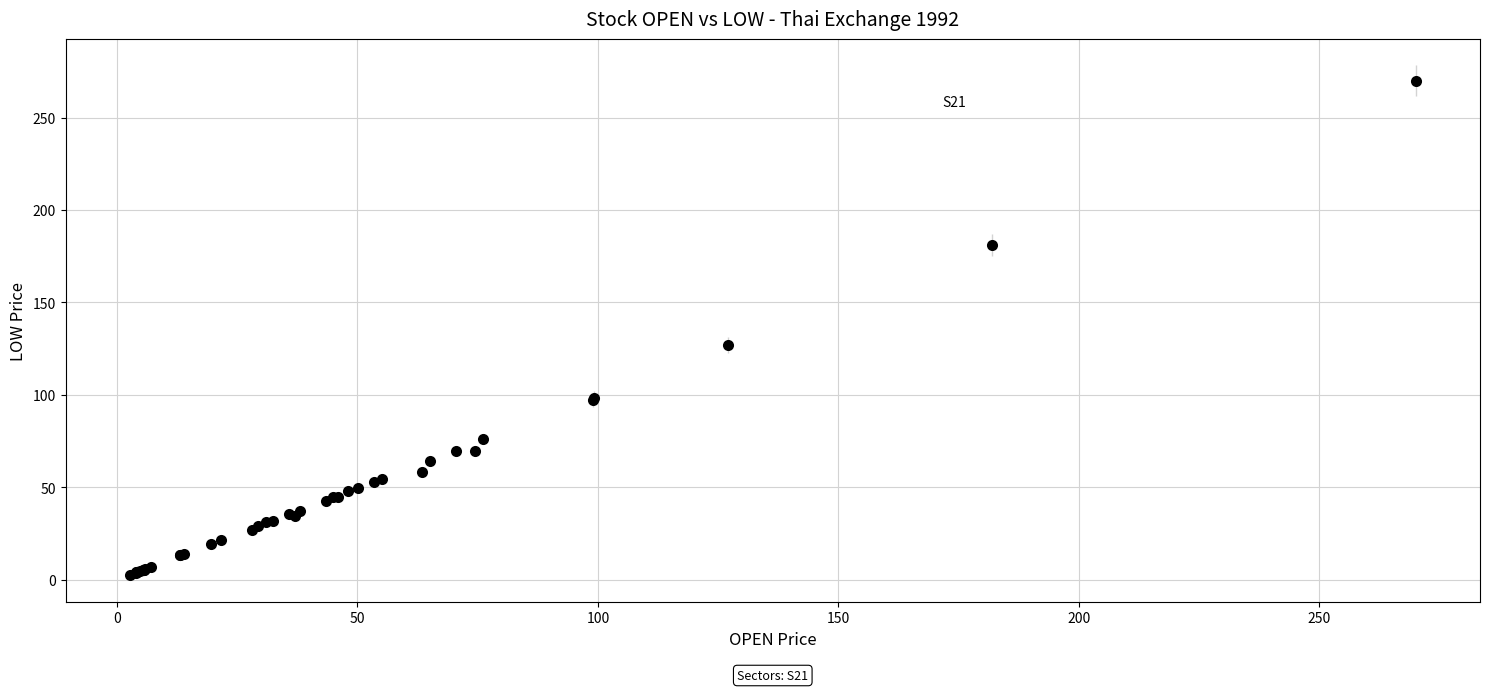

What Y value in the scatter plot is closest to 136?

127.0